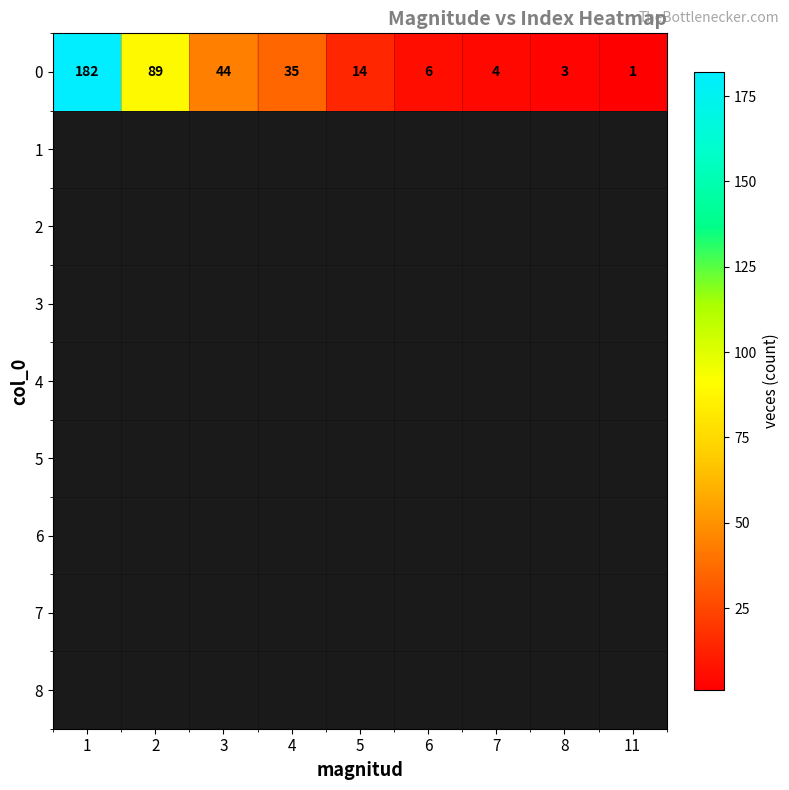

What is the greatest value displayed?

182